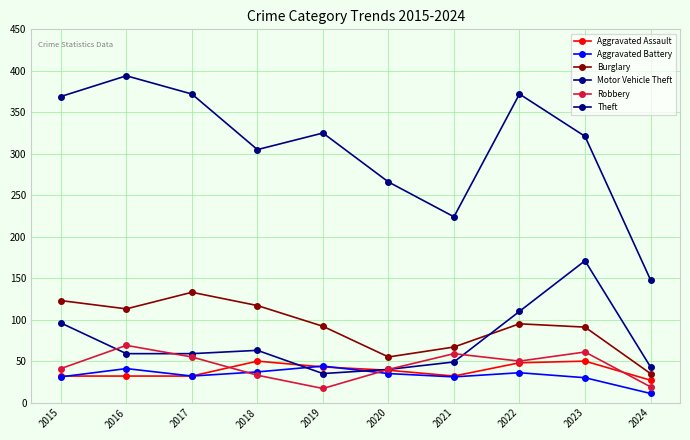

What is the minimum value shown in the chart?

11